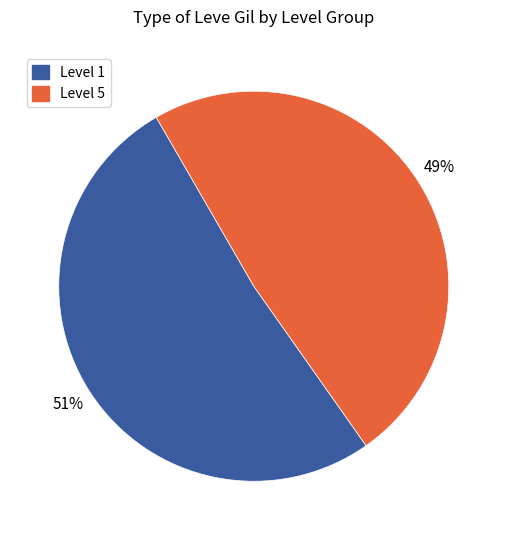

To the nearest percent, what is the average slice percentage?

50%